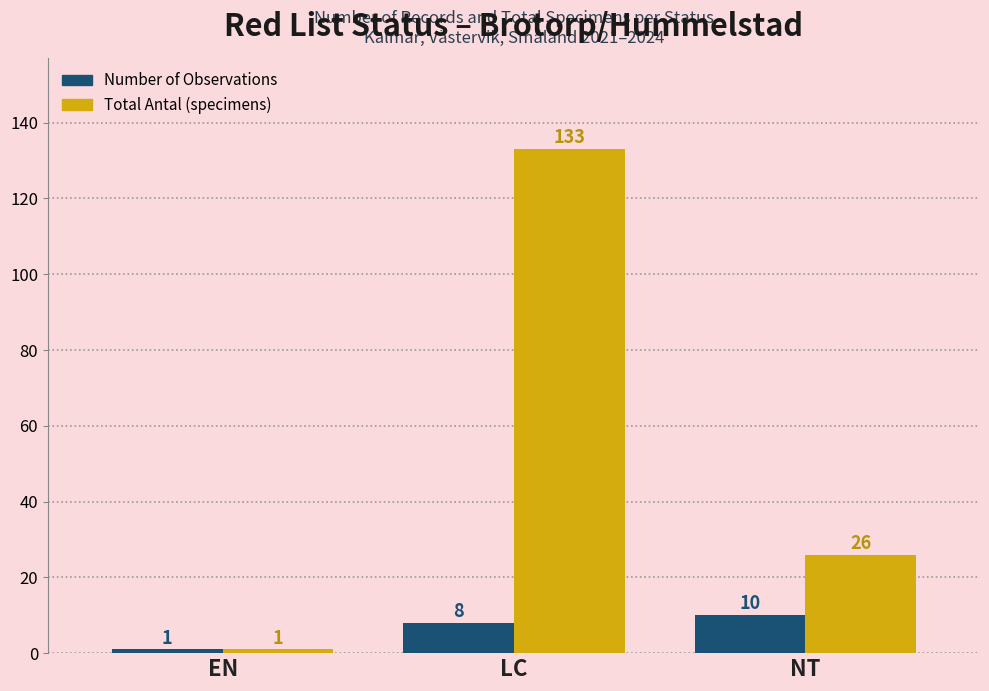

Are the bars horizontal?

No